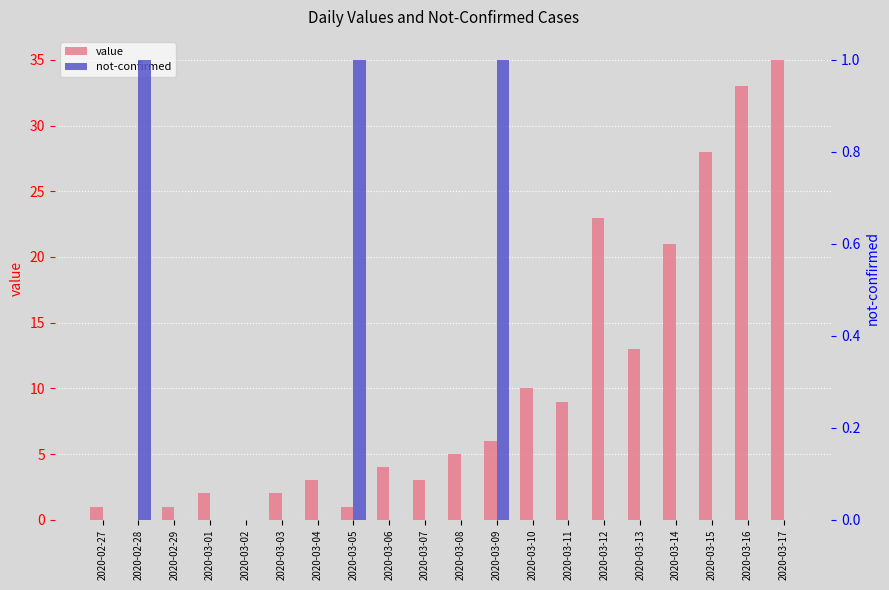

List the series in order of their peak value, highest first.

value, not-confirmed